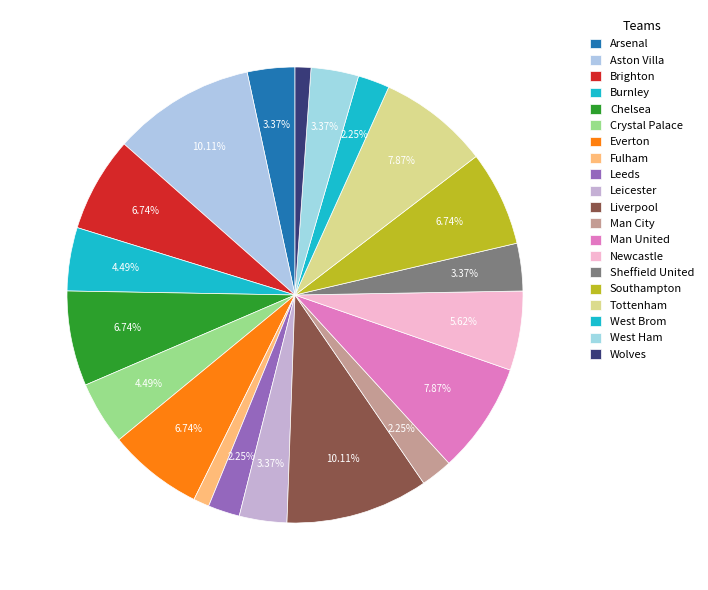

Between Wolves and West Ham, which is larger?

West Ham